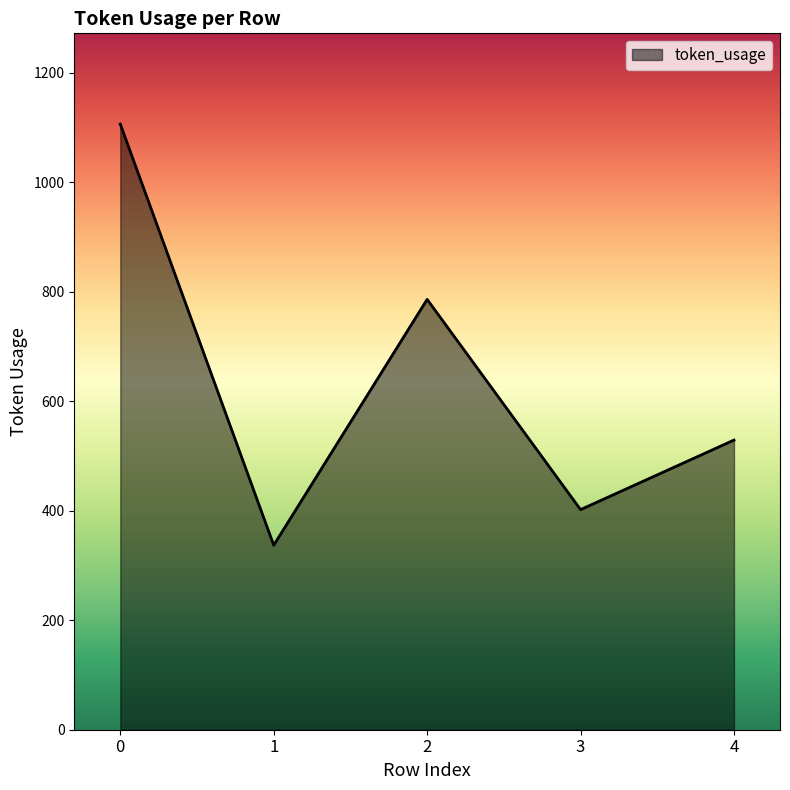

True or false: the data has more than 2 interior local peaks.

False